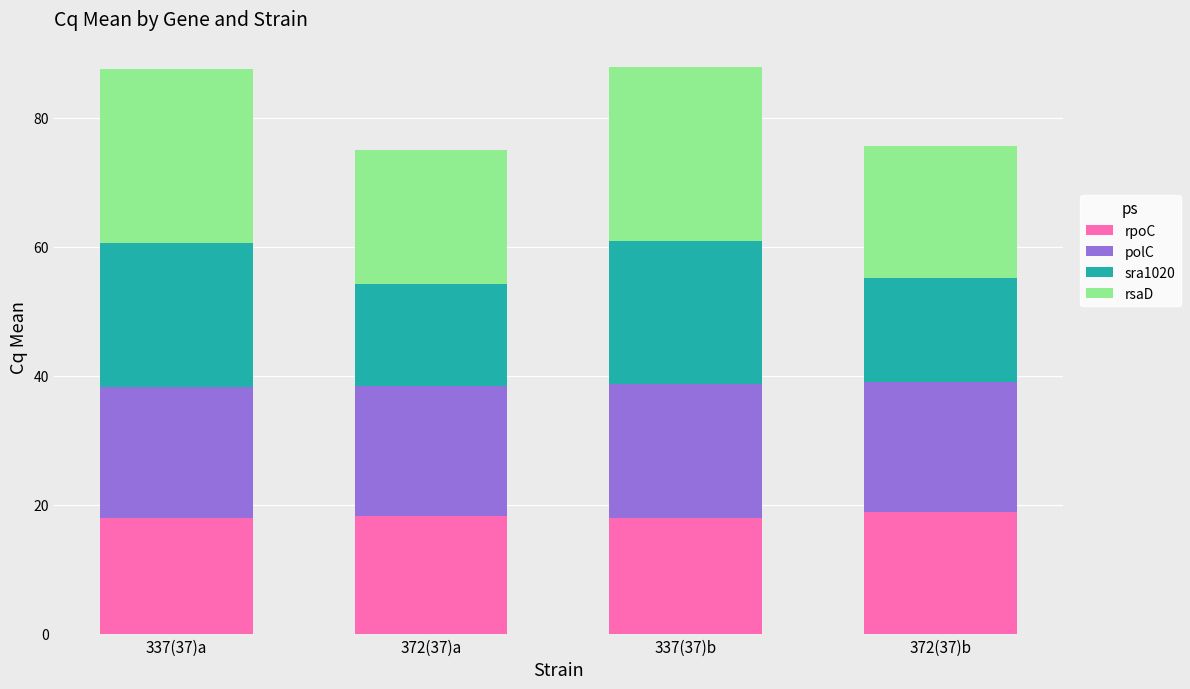

How many categories are shown in the chart?

4